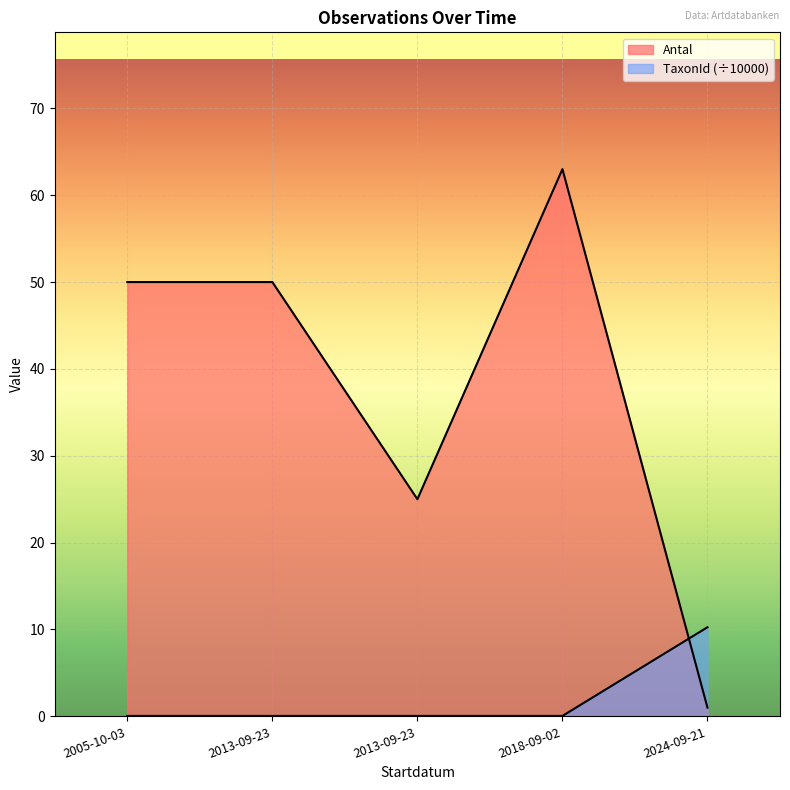

How many lines are shown in the chart?

2